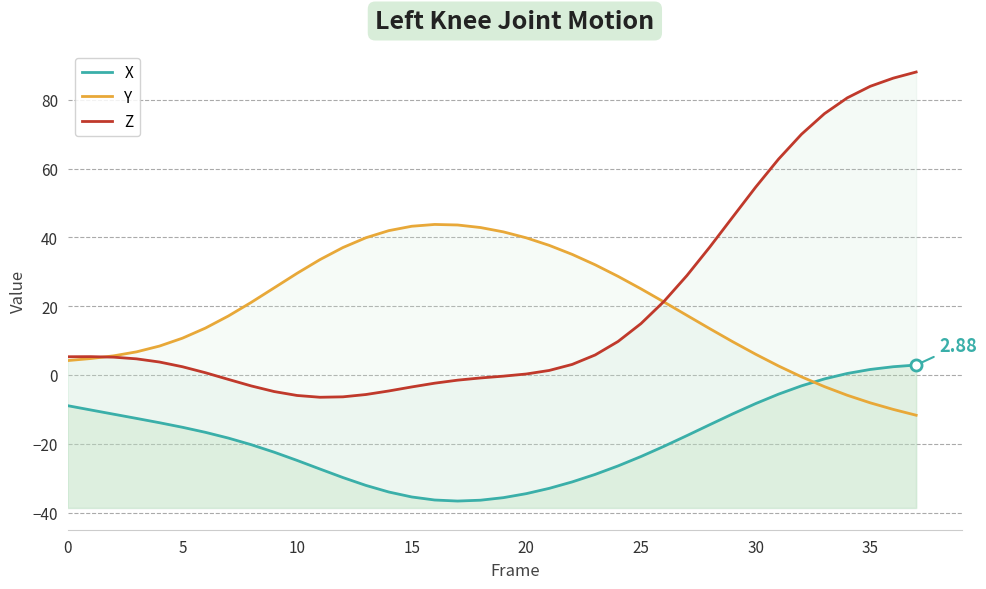

True or false: X and Z intersect in this chart.

False